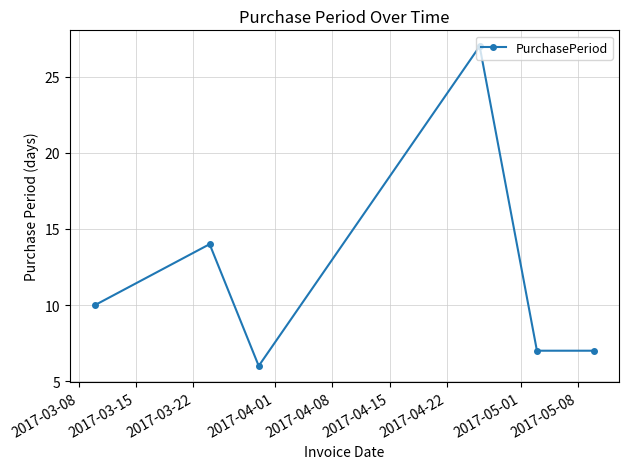

What is the minimum value shown in the chart?

6